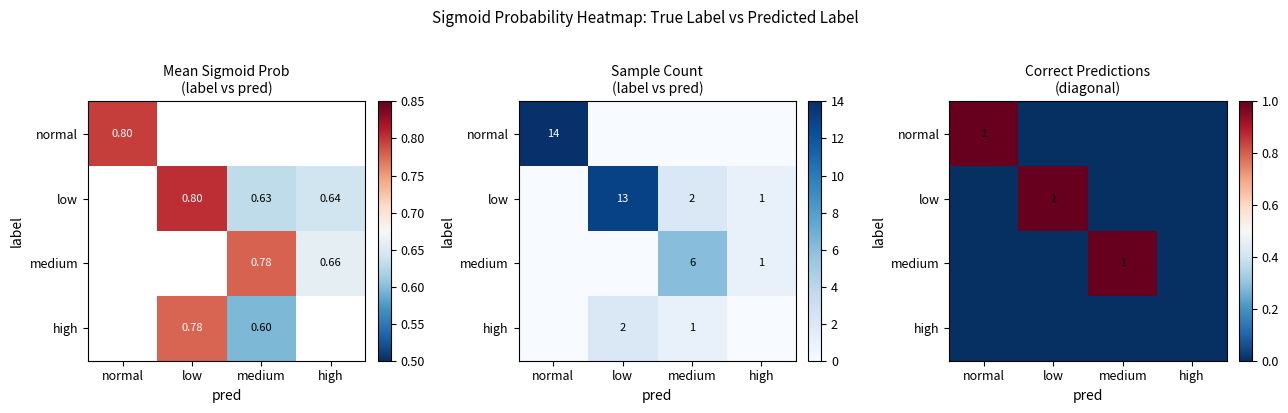

The low series shows 0 at high. True or false?

False